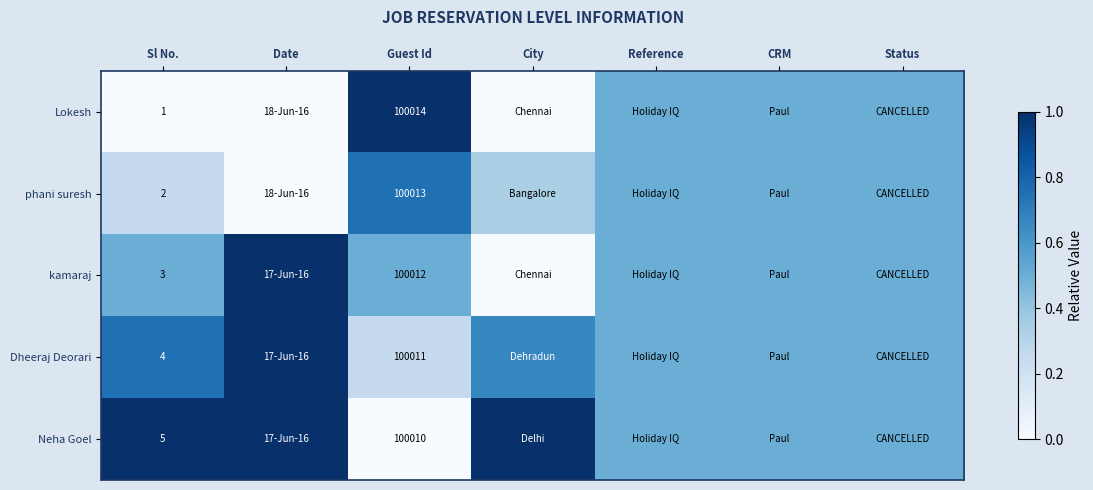

At Sl No., list the series in order from smallest to largest.

Lokesh, phani suresh, kamaraj, Dheeraj Deorari, Neha Goel